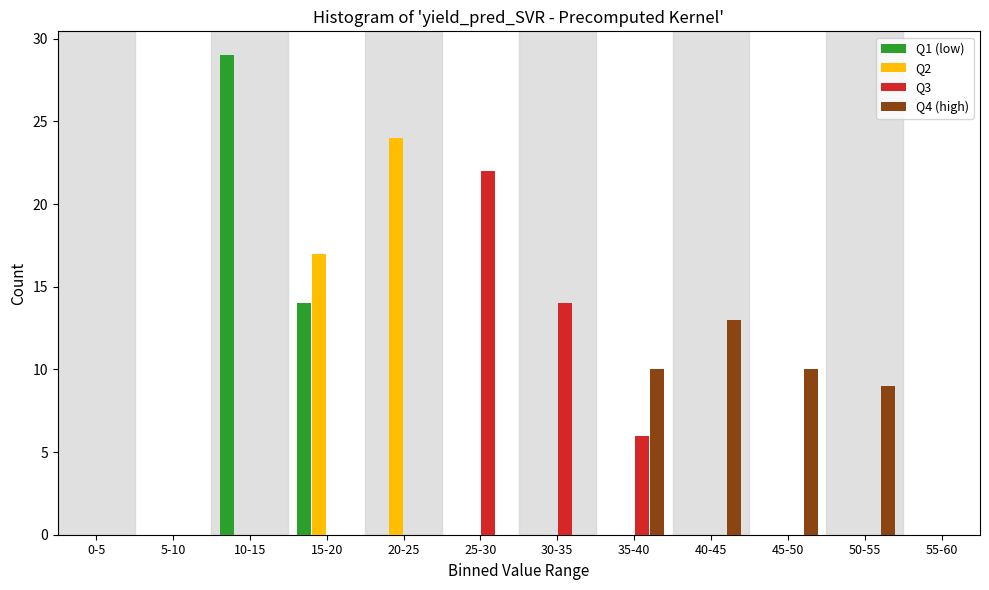

The Q1 (low) series shows 0 at 30-35. True or false?

True